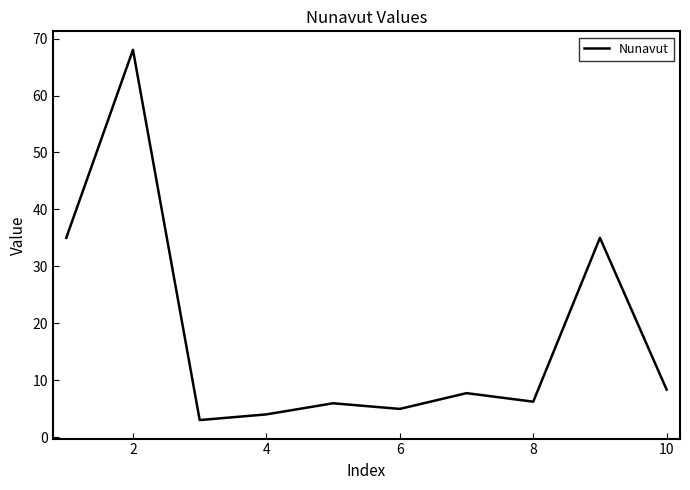

What is the smallest value displayed?

3.0